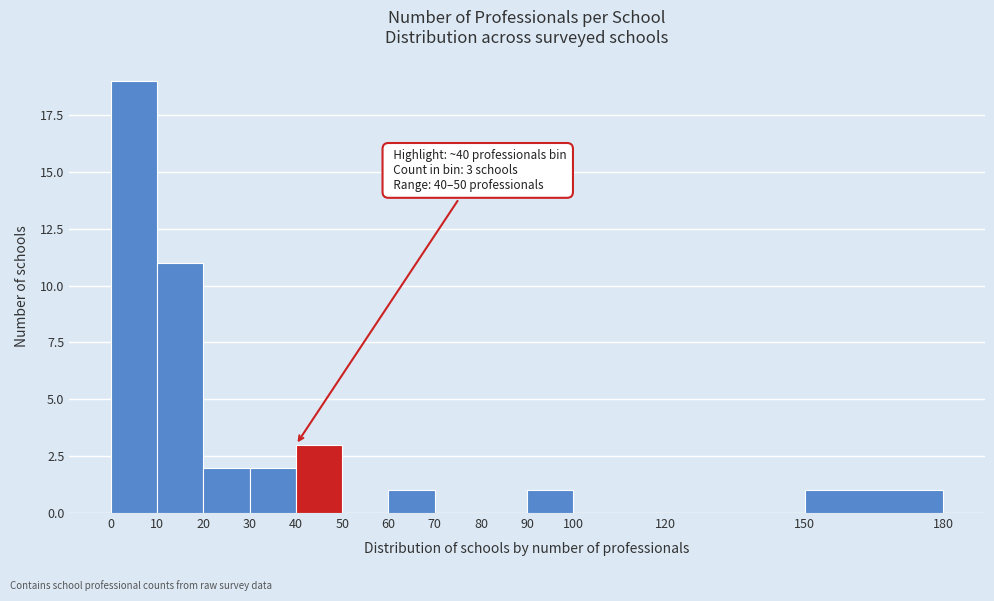

Which range on the x-axis has the tallest bar?

0 to 10